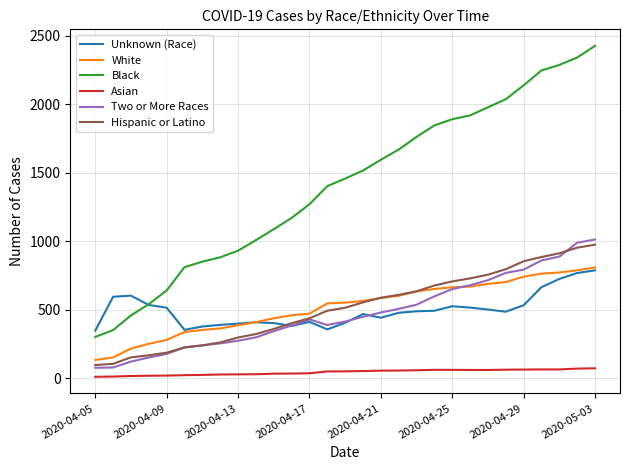

What are all the series names shown in the legend?

Unknown (Race), White, Black, Asian, Two or More Races, Hispanic or Latino